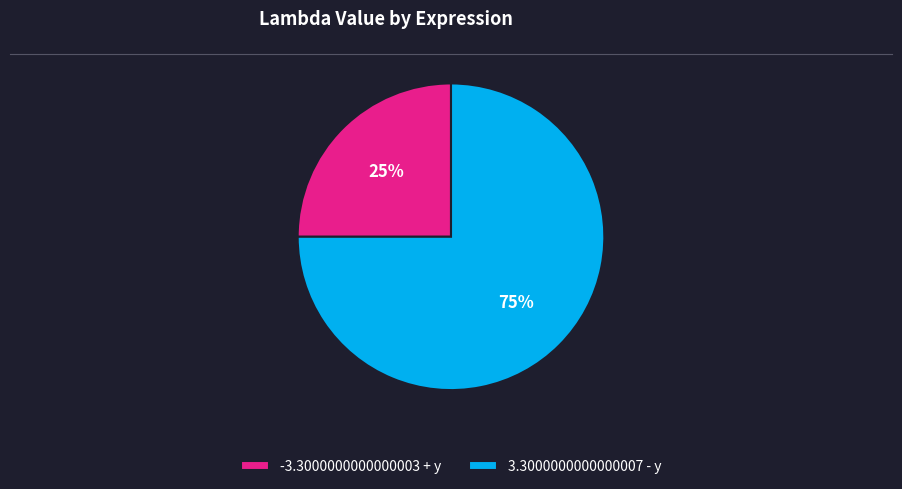

The -3.3000000000000003 + y slice represents 11% of the pie. True or false?

False